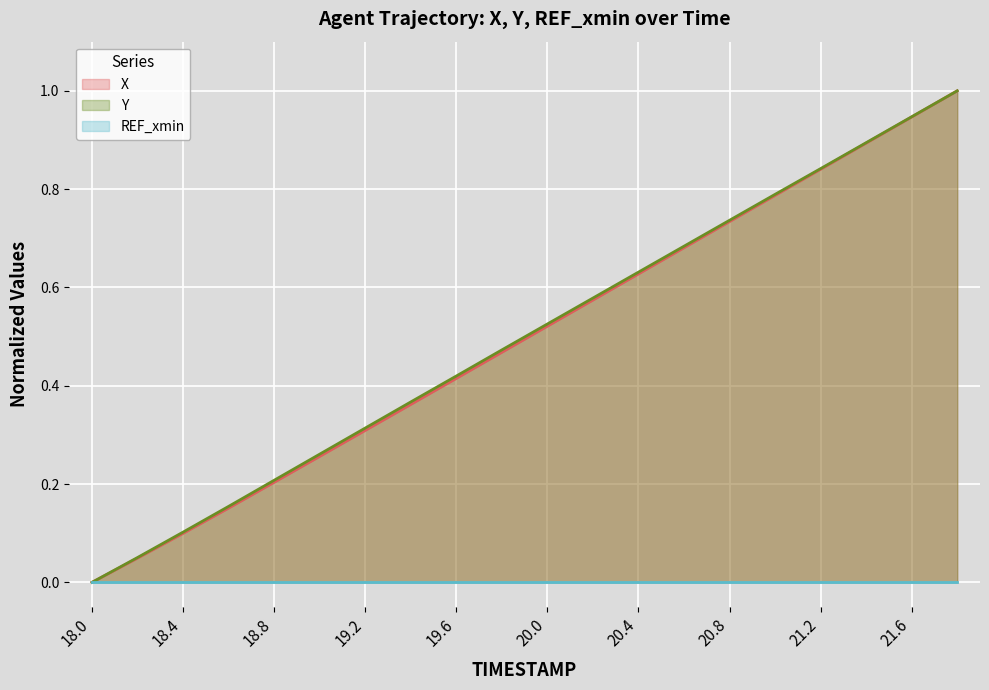

Does the chart display data point markers on the line(s)?

No